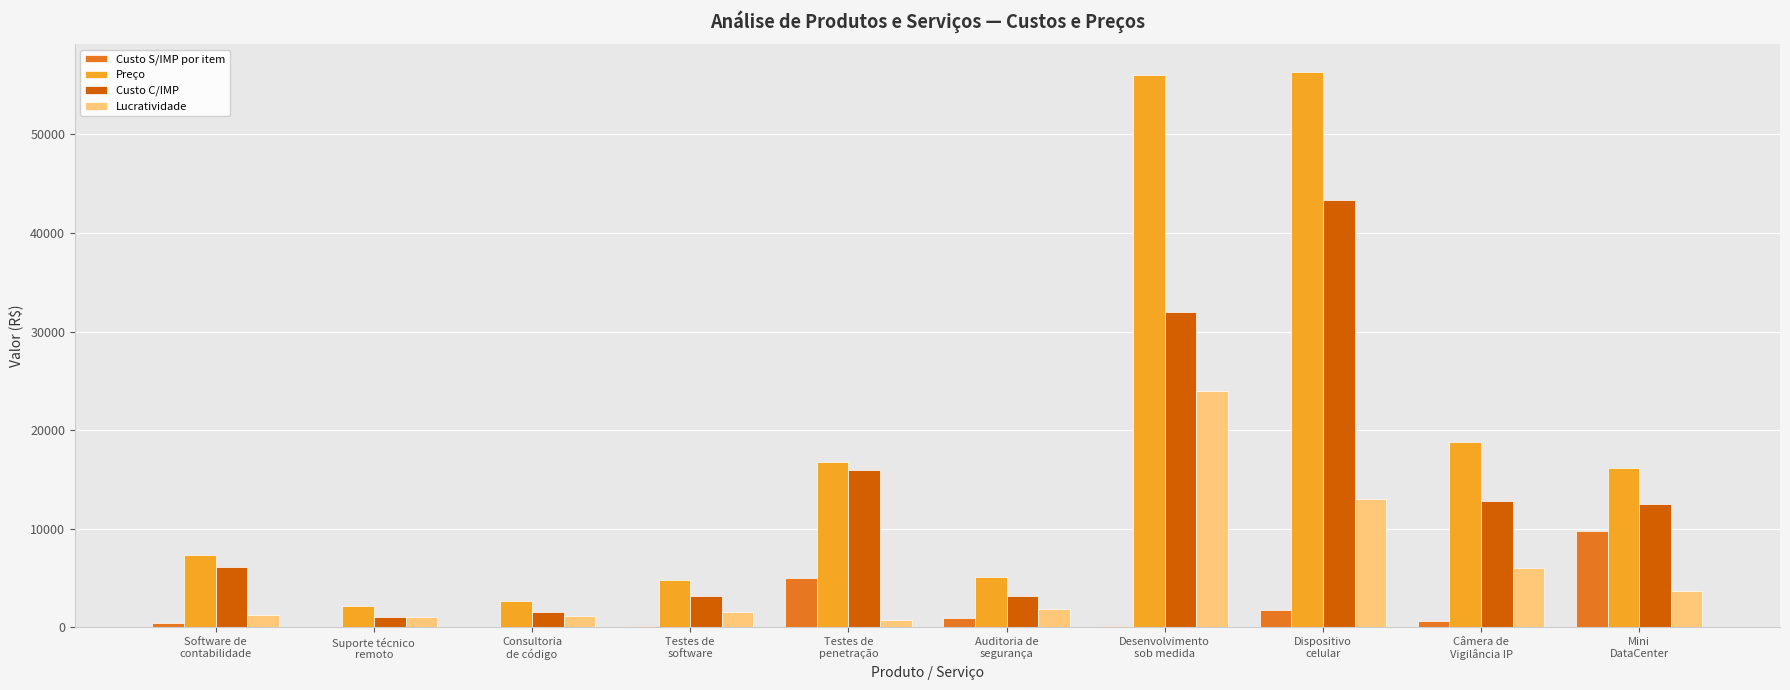

What is the sum of all Lucratividade values?

54455.2